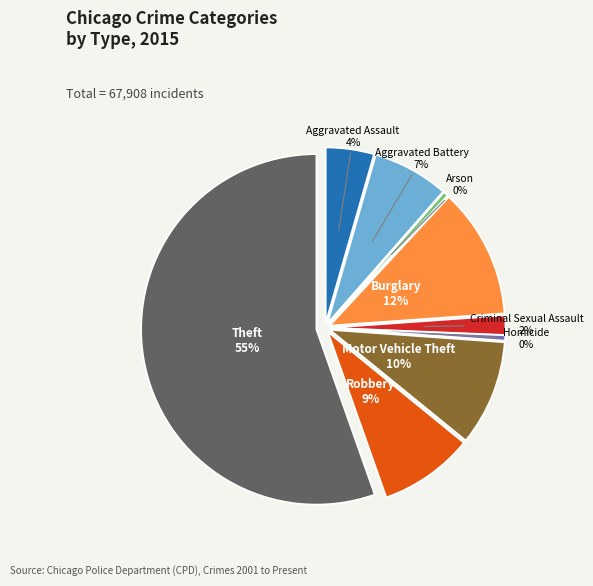

To the nearest percent, what portion does Motor Vehicle Theft represent?

10%